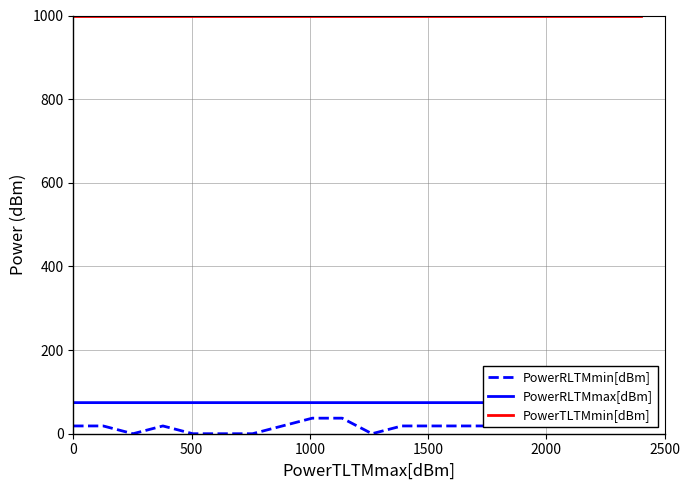

What is the average value of the PowerRLTMmax[dBm] series?

73.4